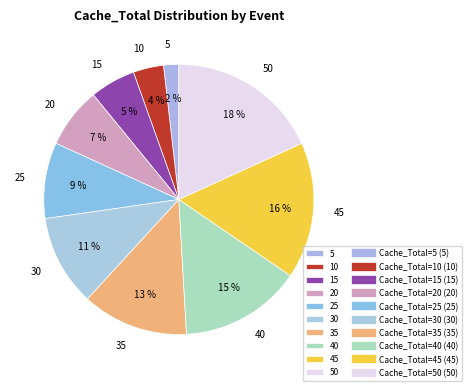

Is it true that 20 is 15% of the pie?

False